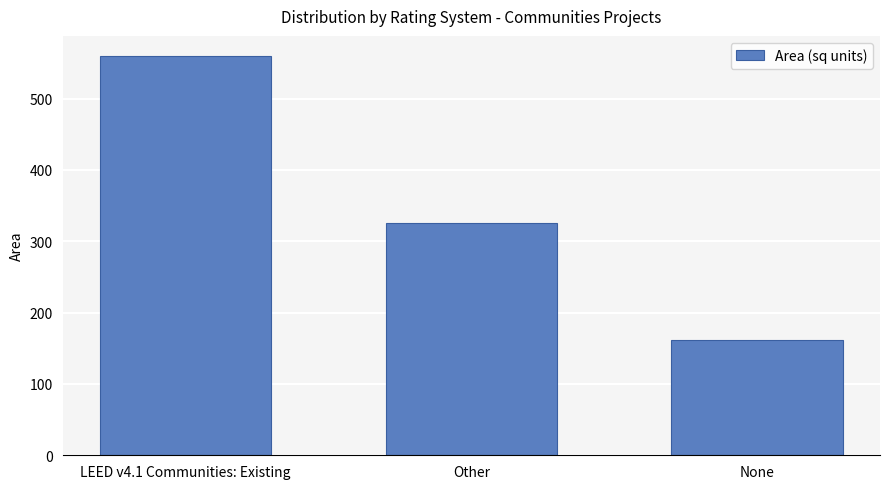

What is the difference between the values at LEED v4.1 Communities: Existing and None?

398